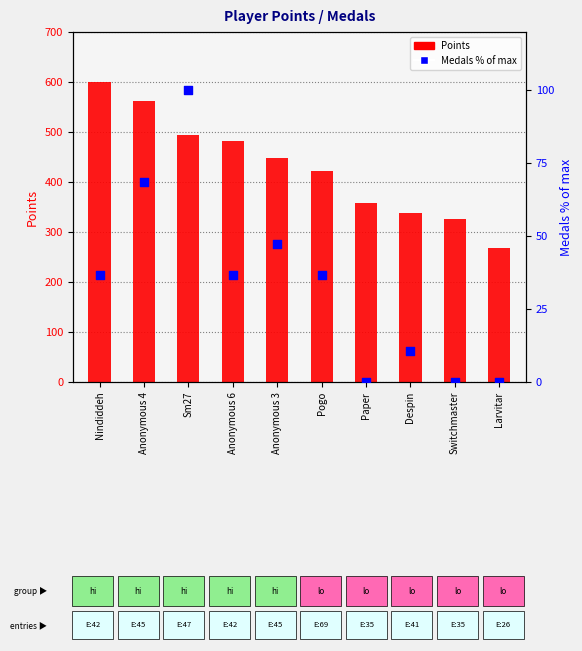

What is the total value across all series at Pogo?

459.8